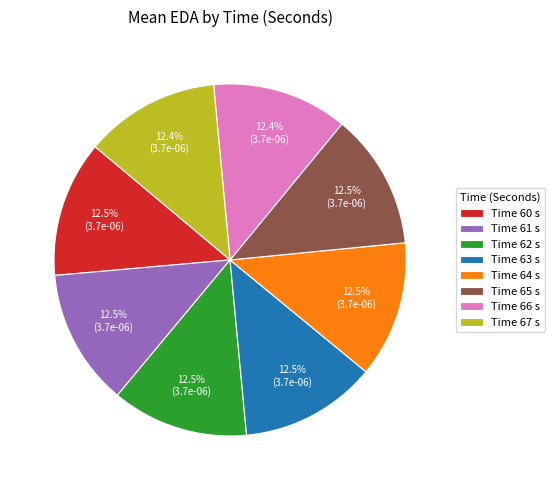

Is there any slice that represents more than half of the pie?

No